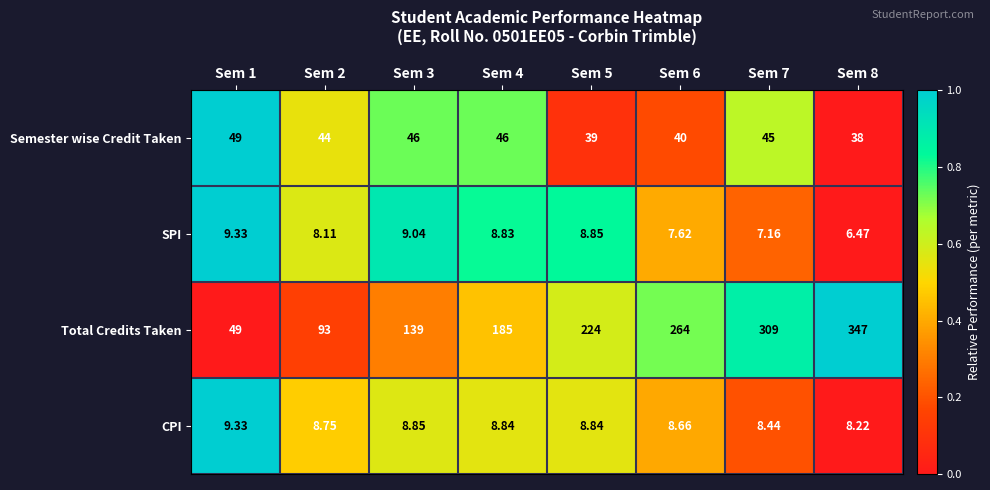

Which series has the largest range (max minus min)?

Total Credits Taken